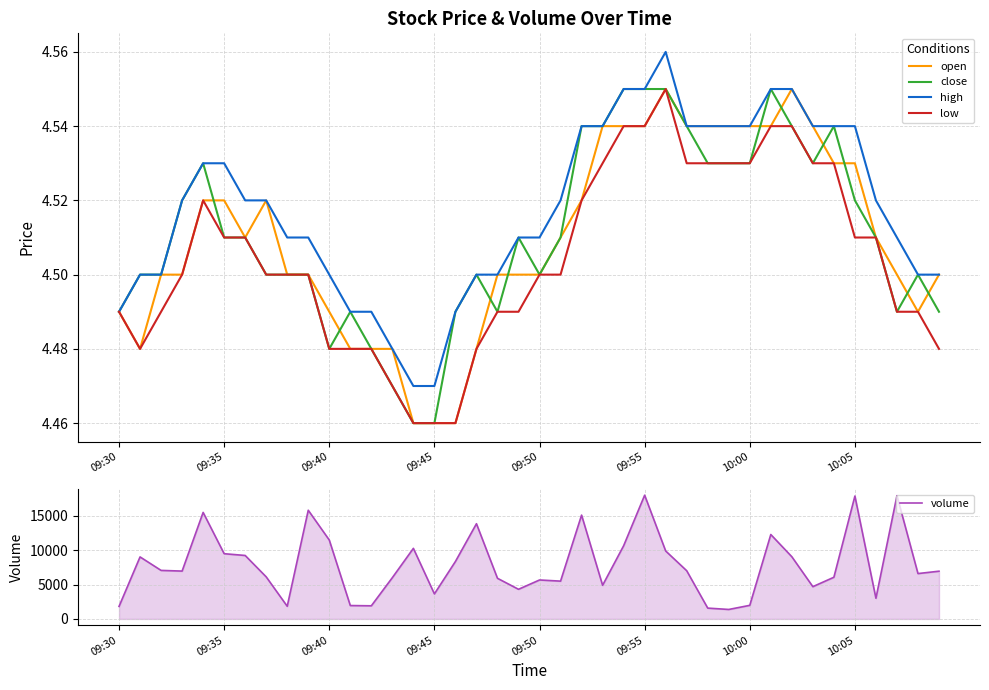

How many lines are shown in the chart?

5